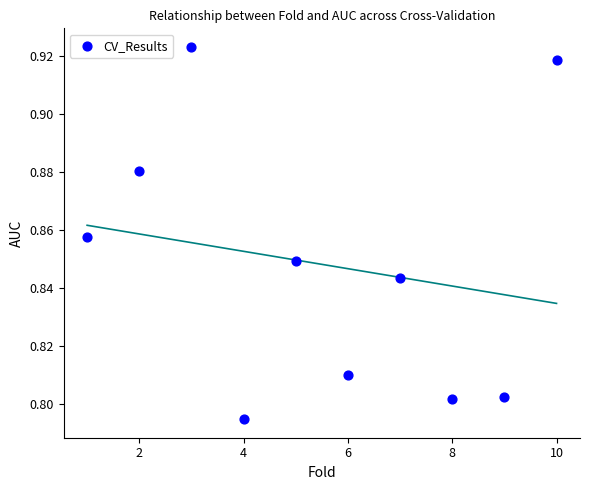

What is the range of X values (max minus min)?

9.0